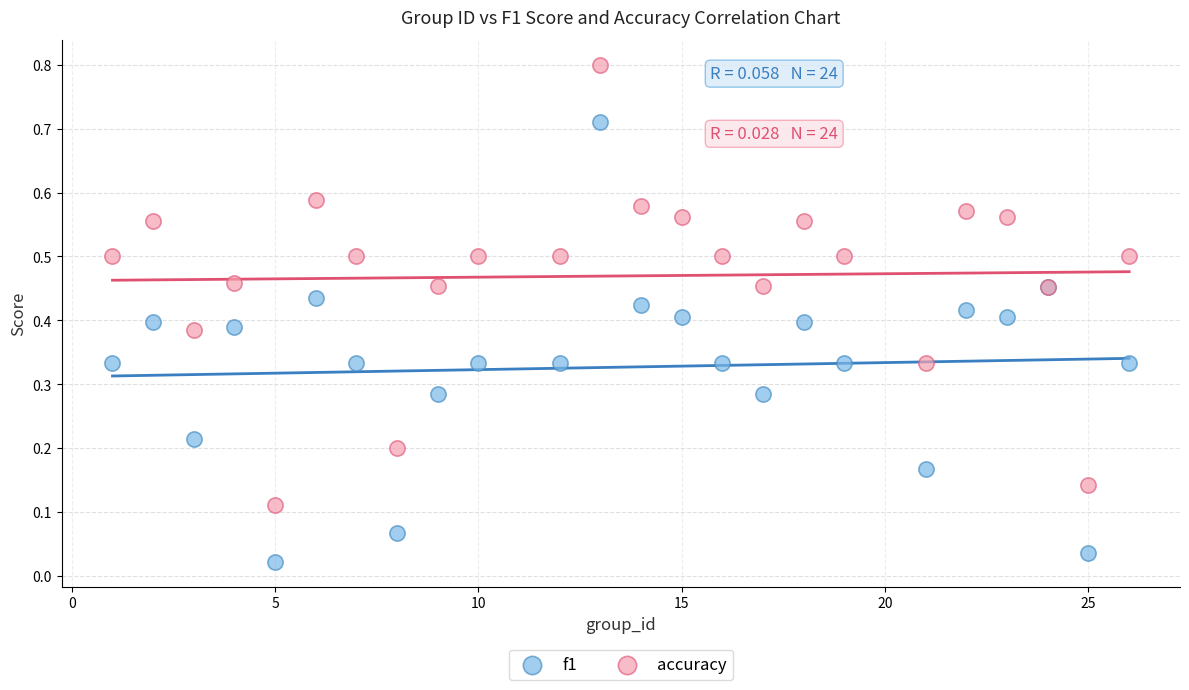

Which series contains the highest Y value?

accuracy